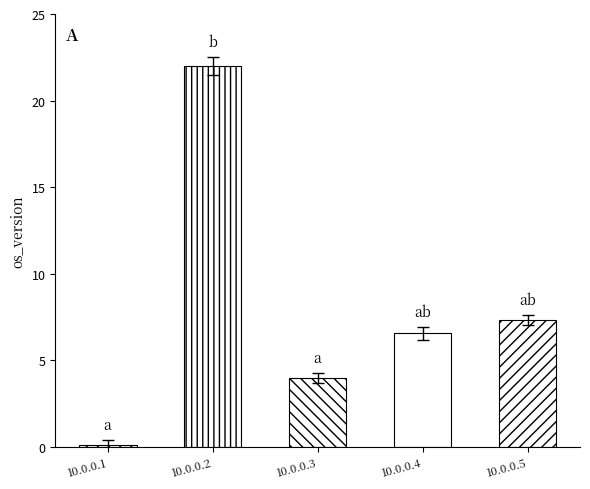

What is the value of the 2nd bar from the left?

22.0